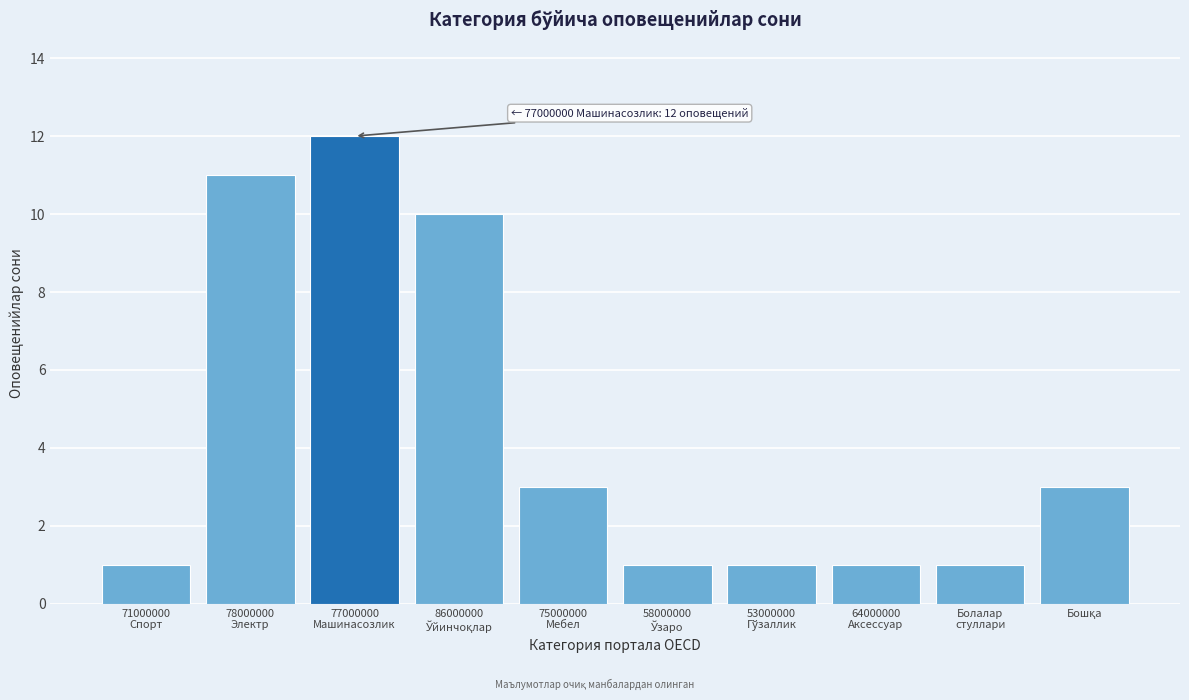

Reading left to right, extract all data points from this chart.

1	11	12	10	3	1	1	1	1	3